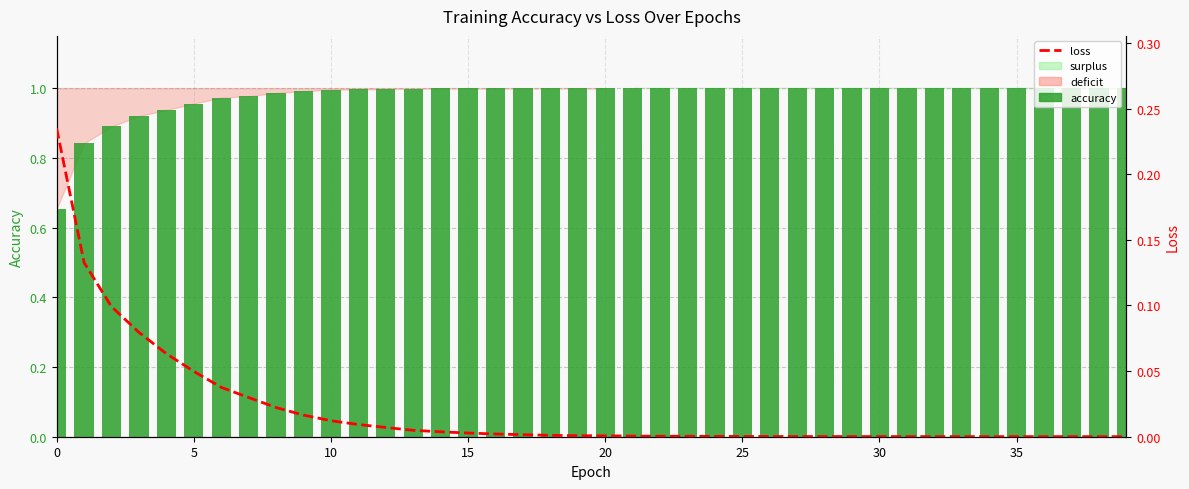

At how many categories does at least one series exceed 0?

40